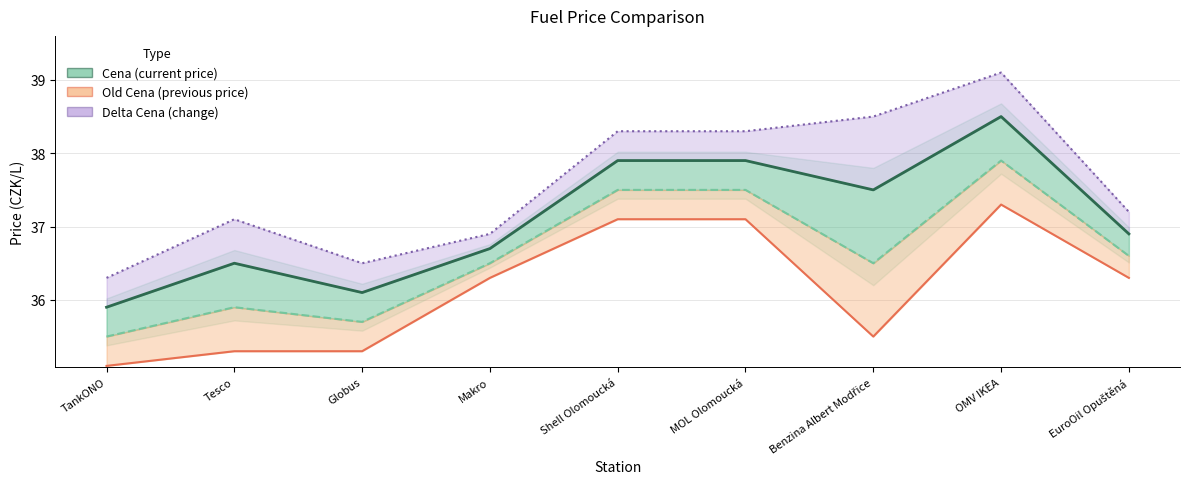

Does the chart have visible grid lines?

Yes